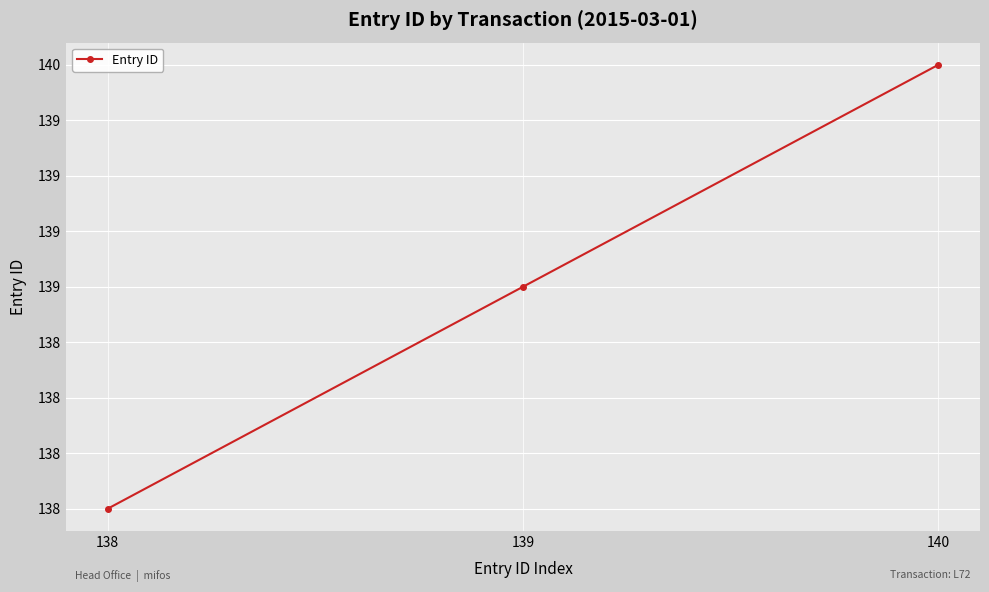

Is this an area chart (filled region under the line)?

No